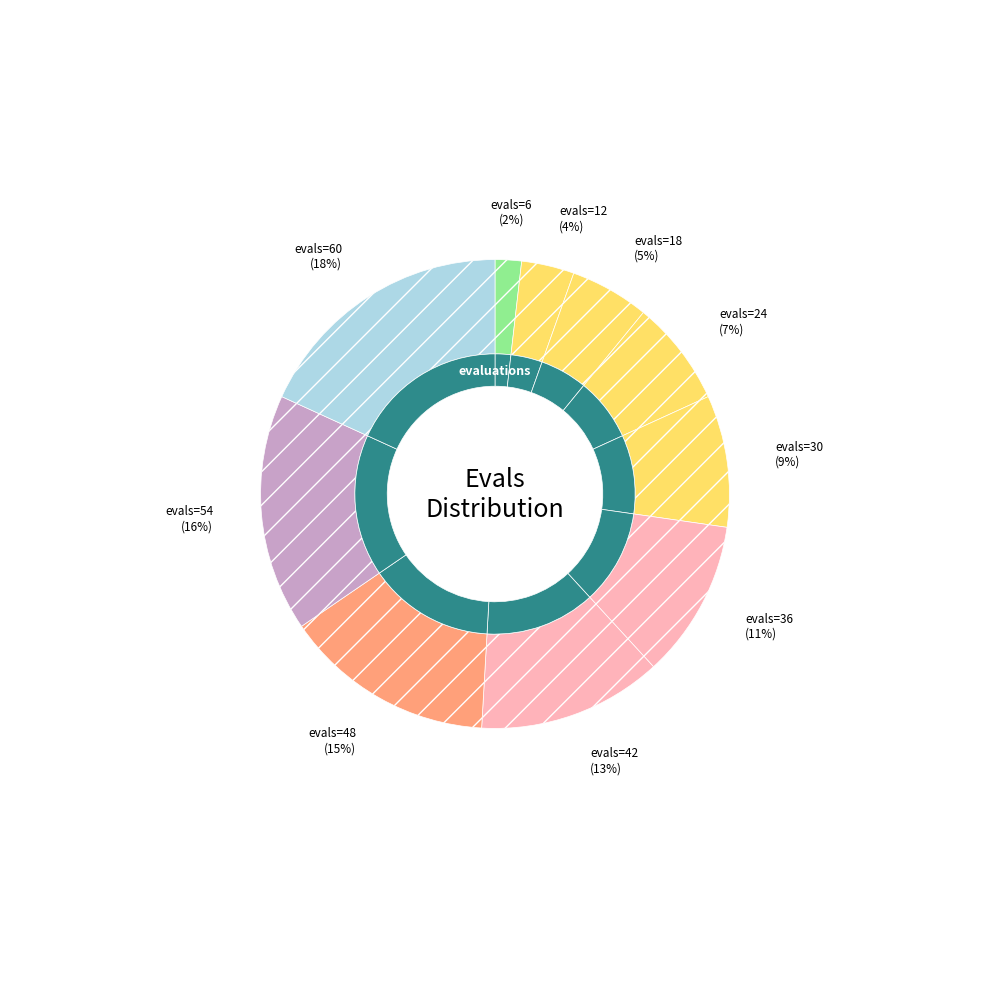

Does evals=24 represent more than half of the total?

No